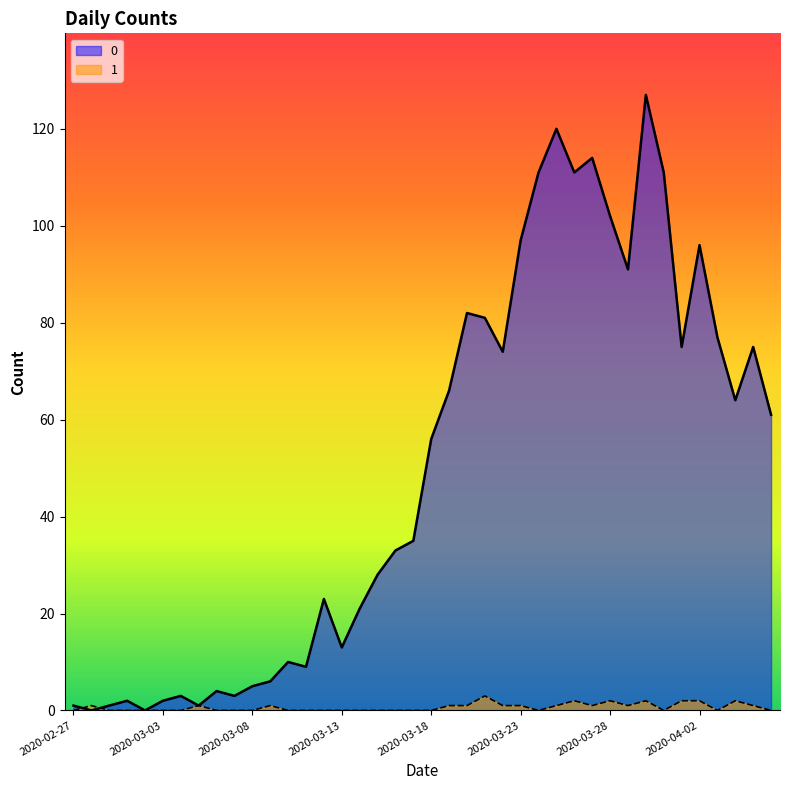

How many lines are shown in the chart?

2